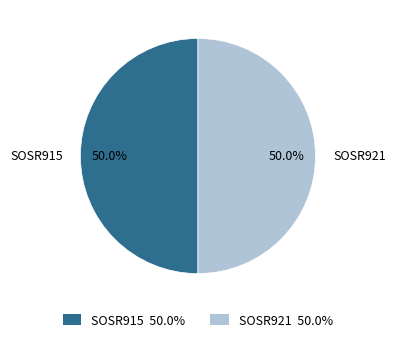

Combined, what portion of the pie is SOSR921 and SOSR915?

100.0%